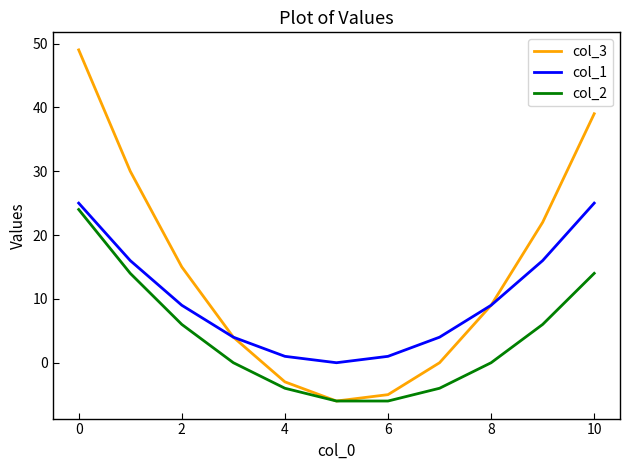

What is the maximum value shown in the chart?

49